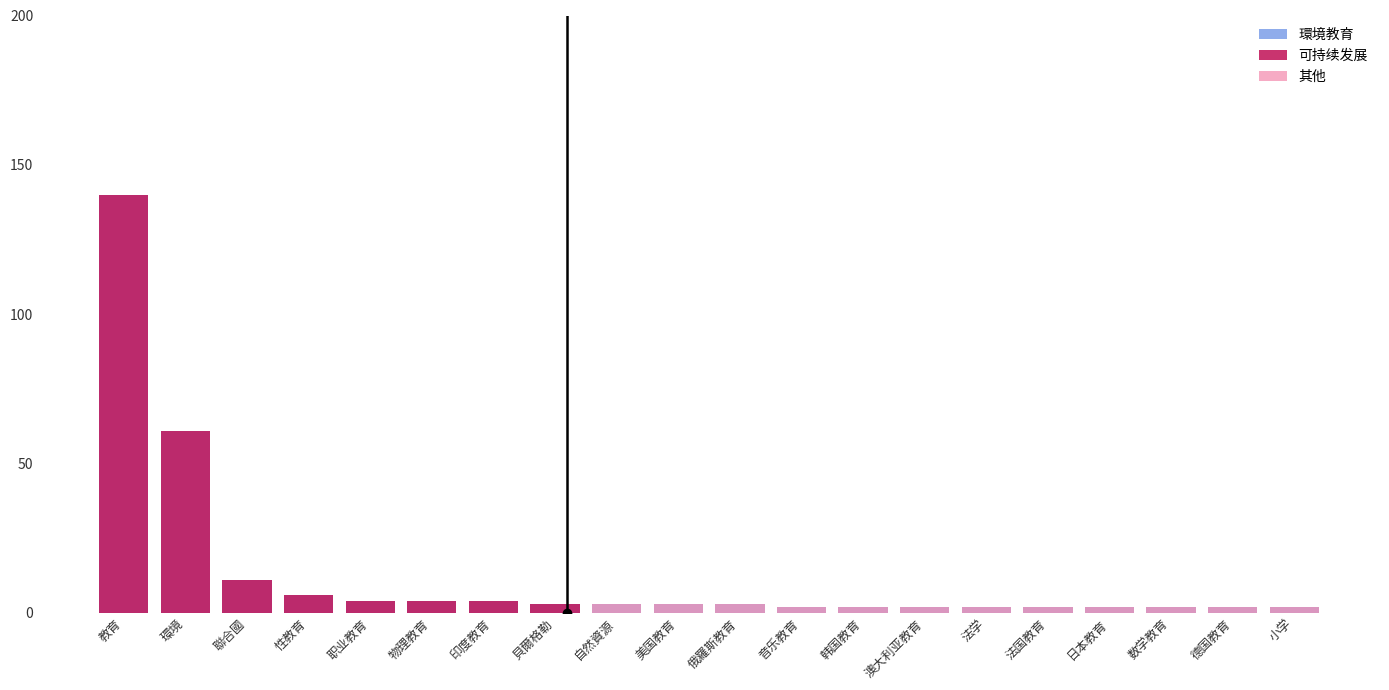

The value at 数学教育 is 2. True or false?

True